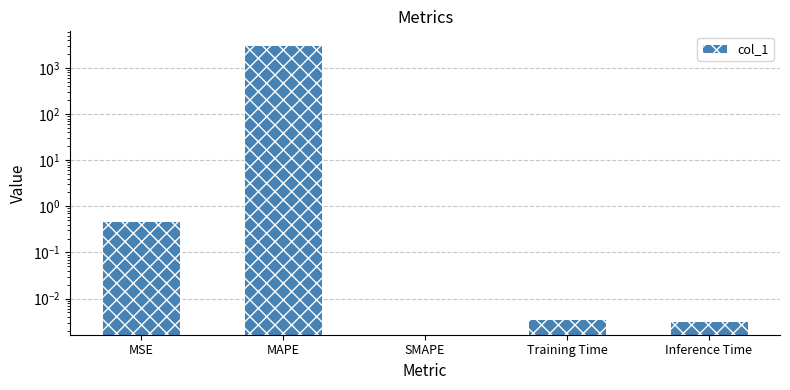

True or false: the data shows 1653.4 at SMAPE.

False